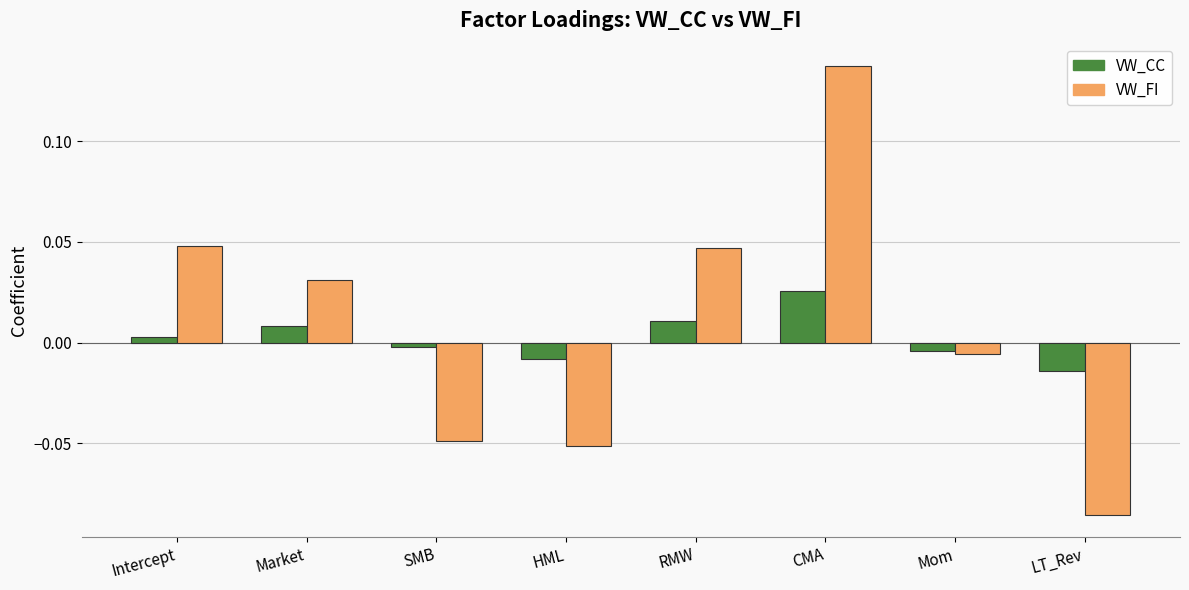

List the series in order of their peak value, highest first.

VW_FI, VW_CC